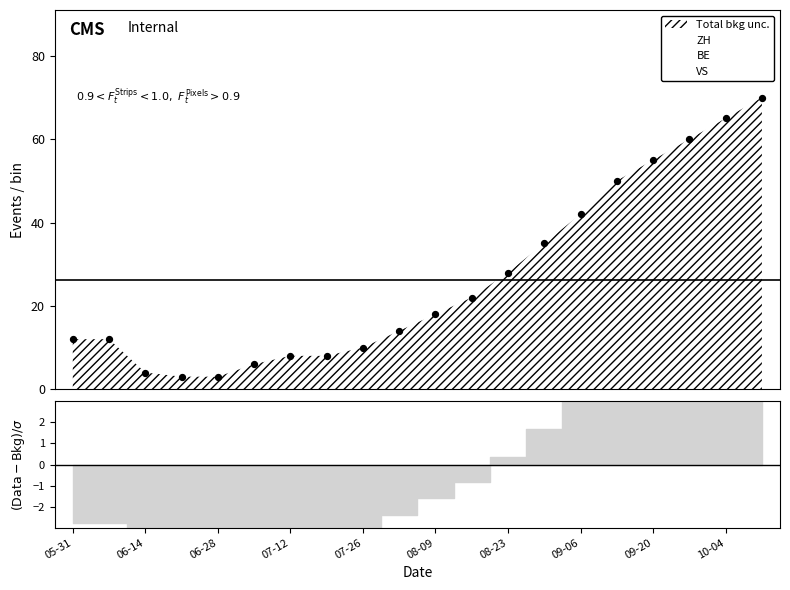

At how many categories does at least one series exceed 37?

6